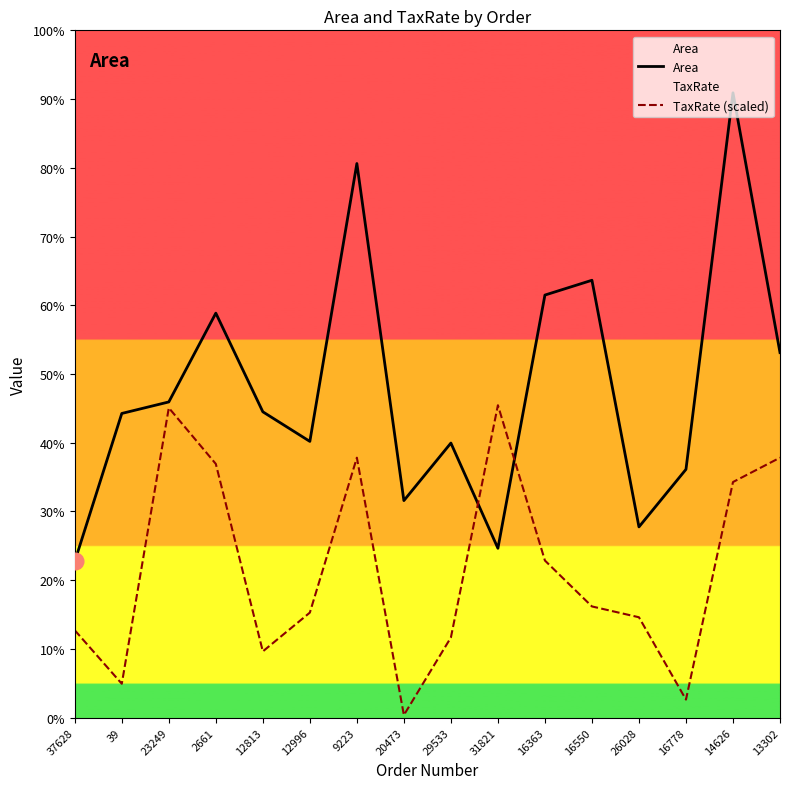

At which category does the chart reach its peak across all series?

14626